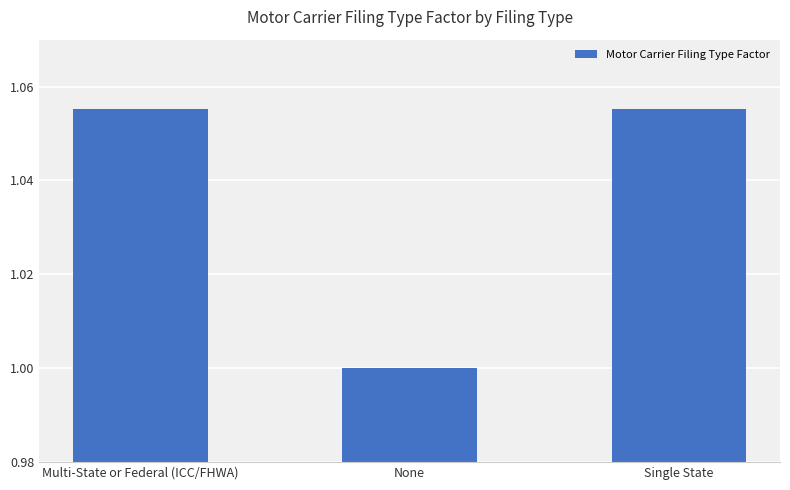

The chart shows a value of 1.0 at None. True or false?

True